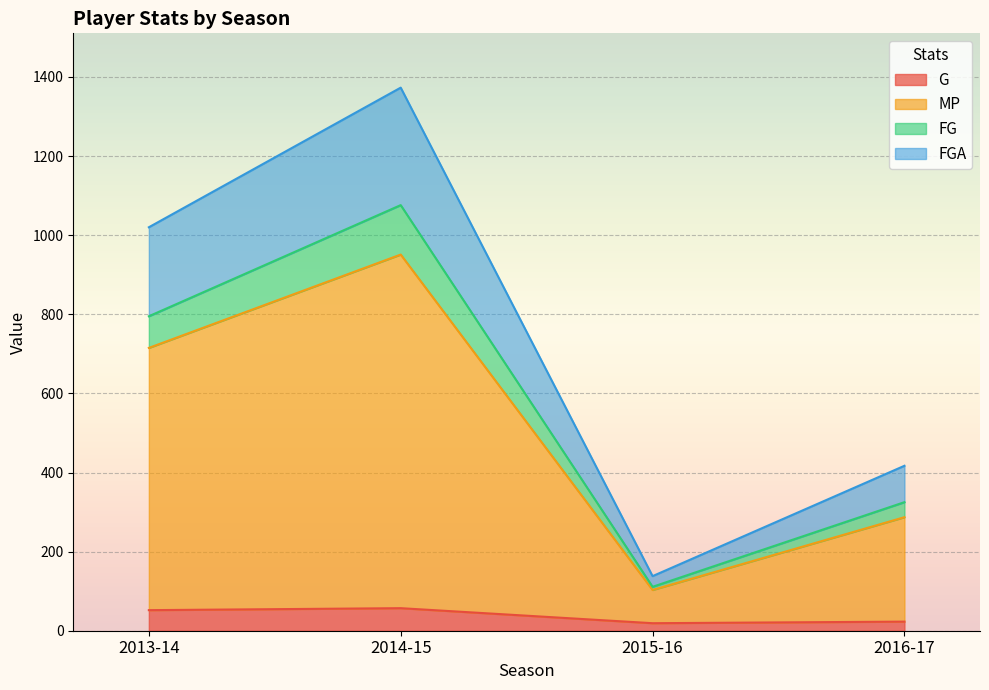

What is the total value across all series at 2014-15?

1373